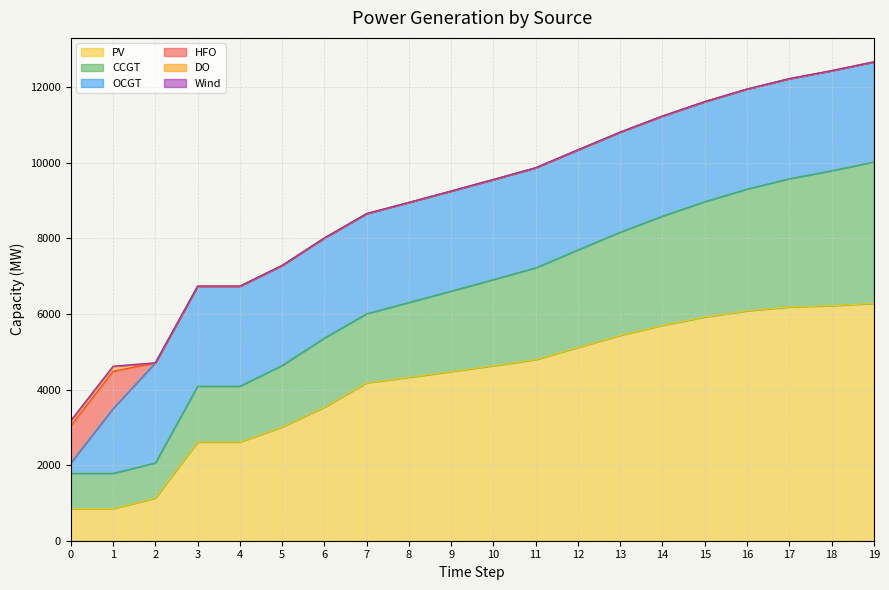

Is the value of Wind at 13 greater than the value of OCGT at 15?

No